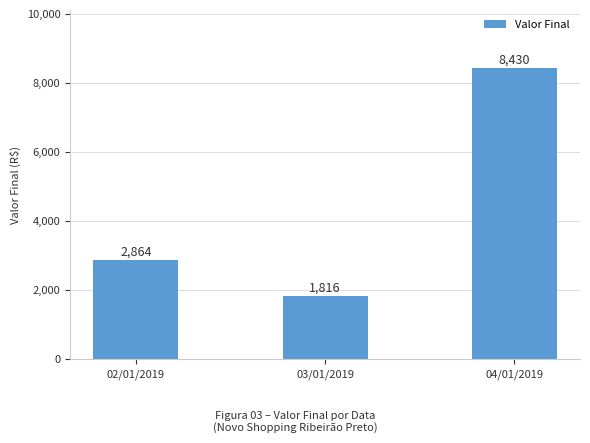

Rank the categories by value from highest to lowest.

04/01/2019, 02/01/2019, 03/01/2019